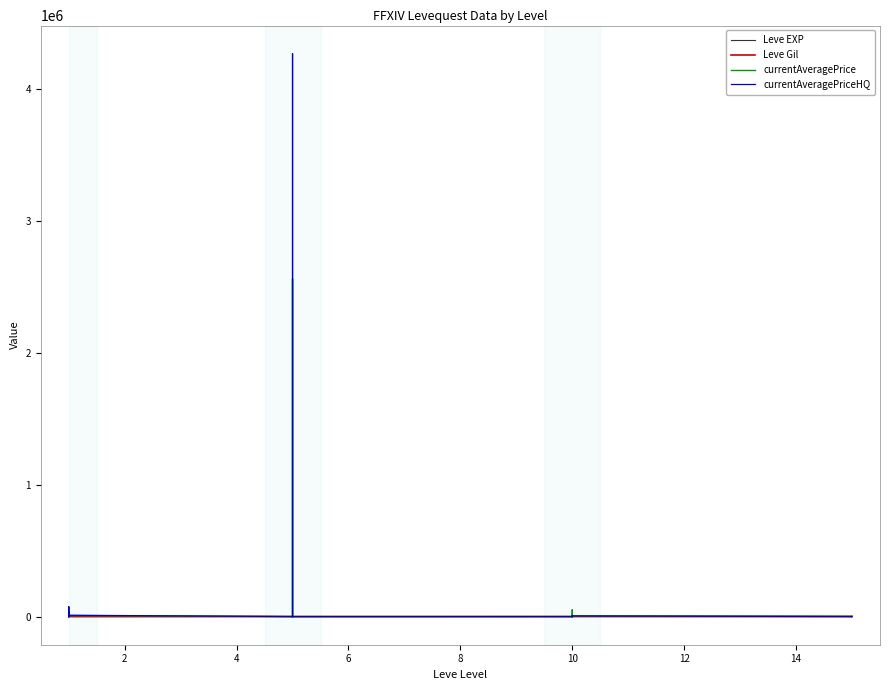

The value of Leve EXP at 4 is 160. True or false?

True